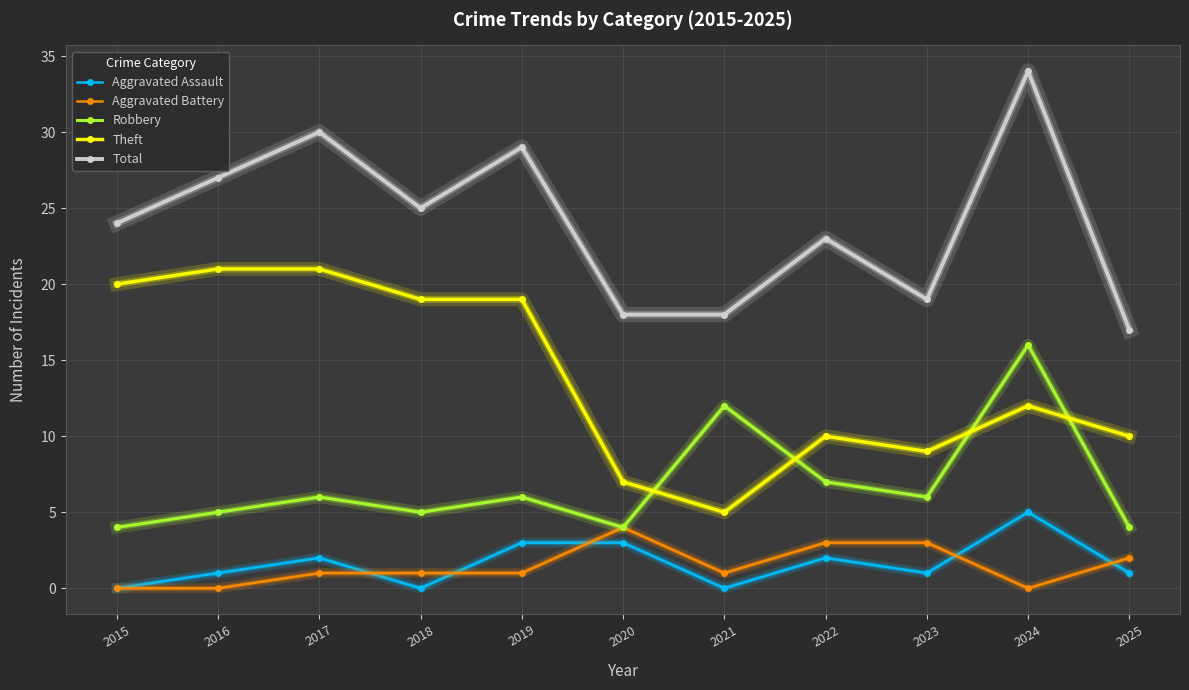

At which category does the chart reach its peak across all series?

2024